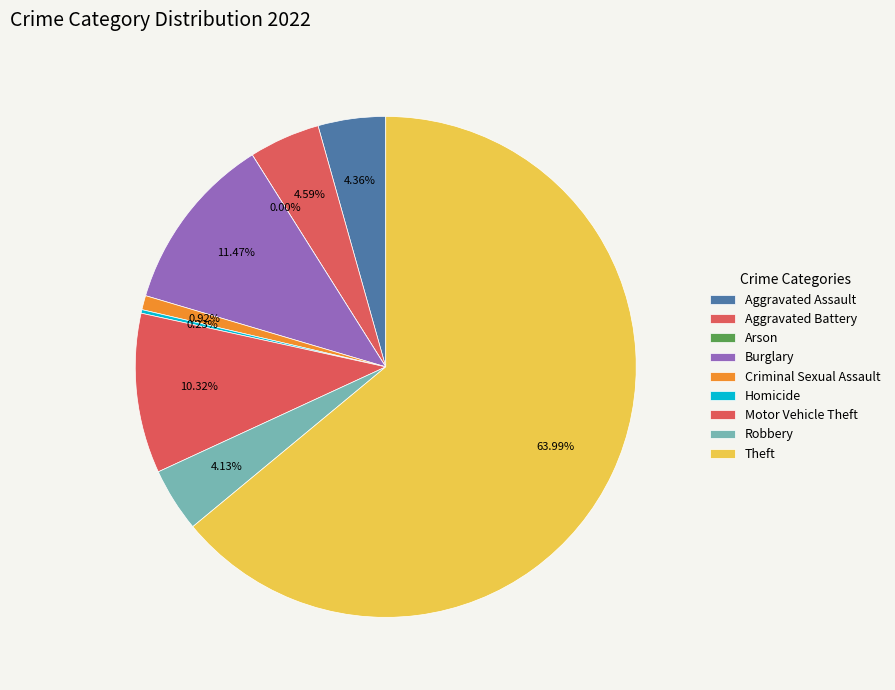

Which category has the biggest portion of the pie?

Theft